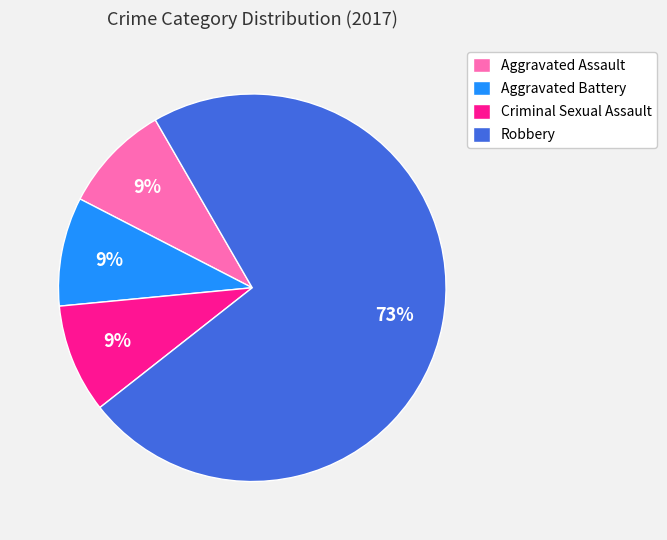

Count the number of slices in the pie.

4